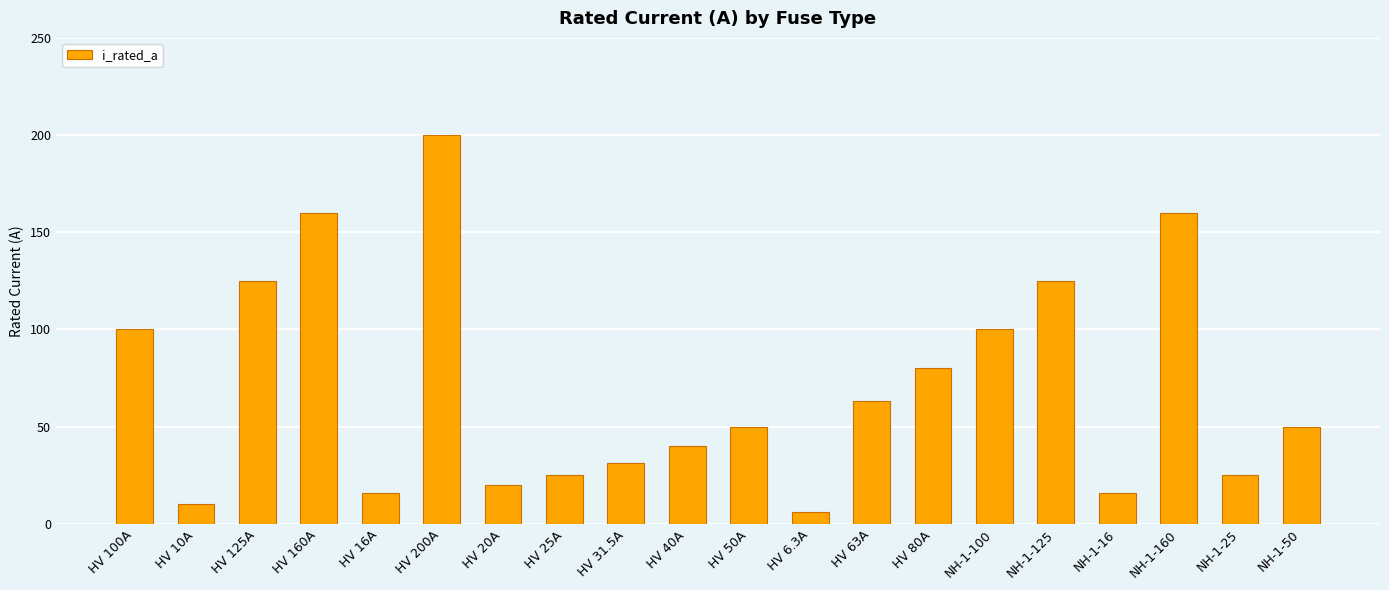

The value at HV 31.5A is 31.5. True or false?

True